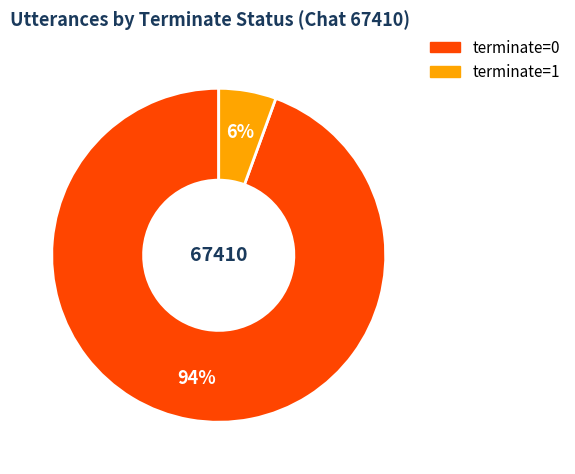

Combined, do terminate=0 and terminate=1 account for over 50%?

Yes